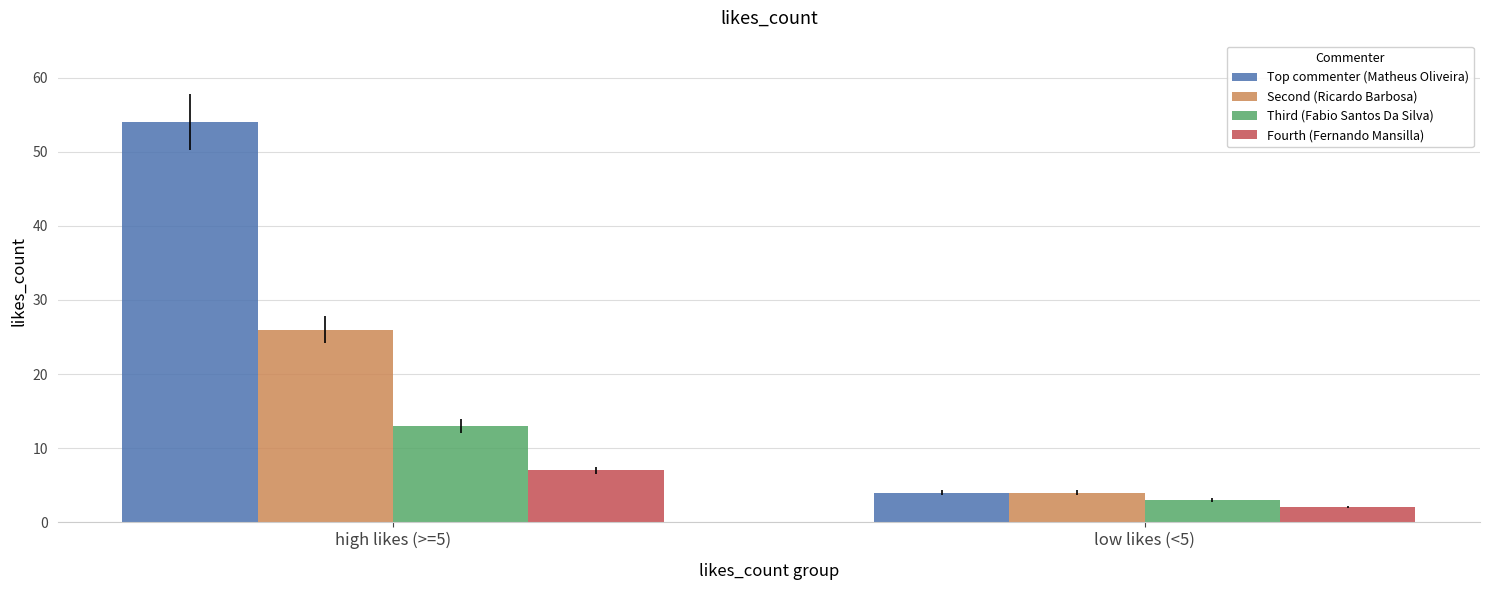

Which series has the largest range (max minus min)?

Top commenter (Matheus Oliveira)